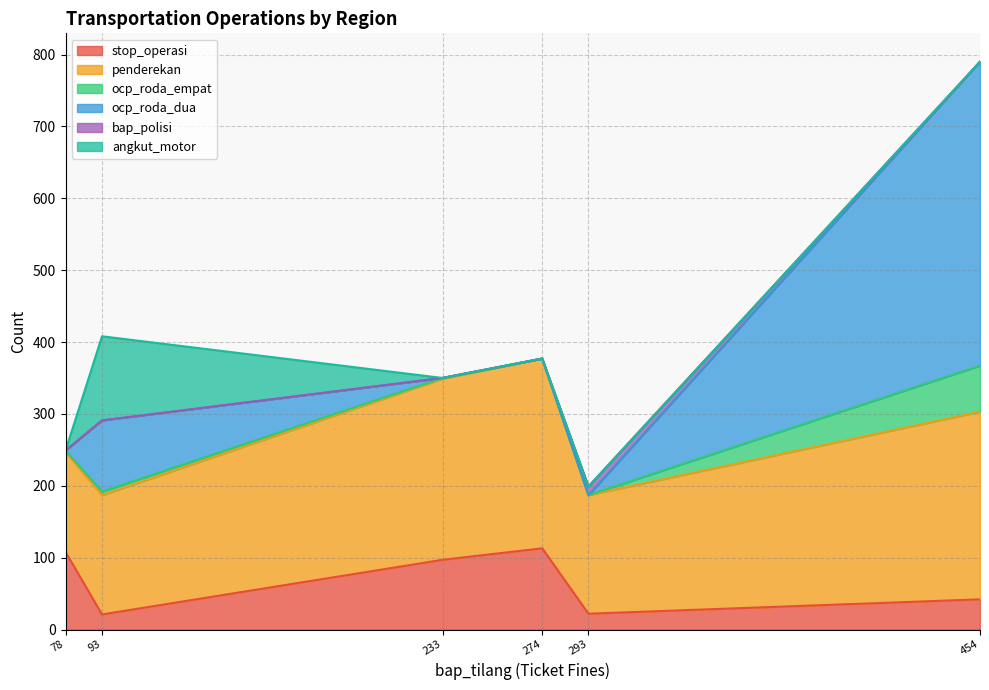

Which series has the widest spread of values?

ocp_roda_dua